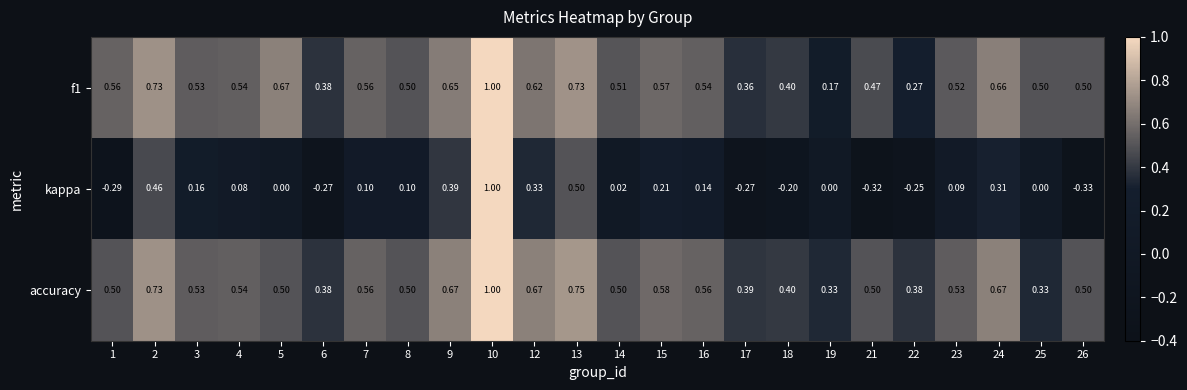

Which series has the largest total across all categories?

accuracy